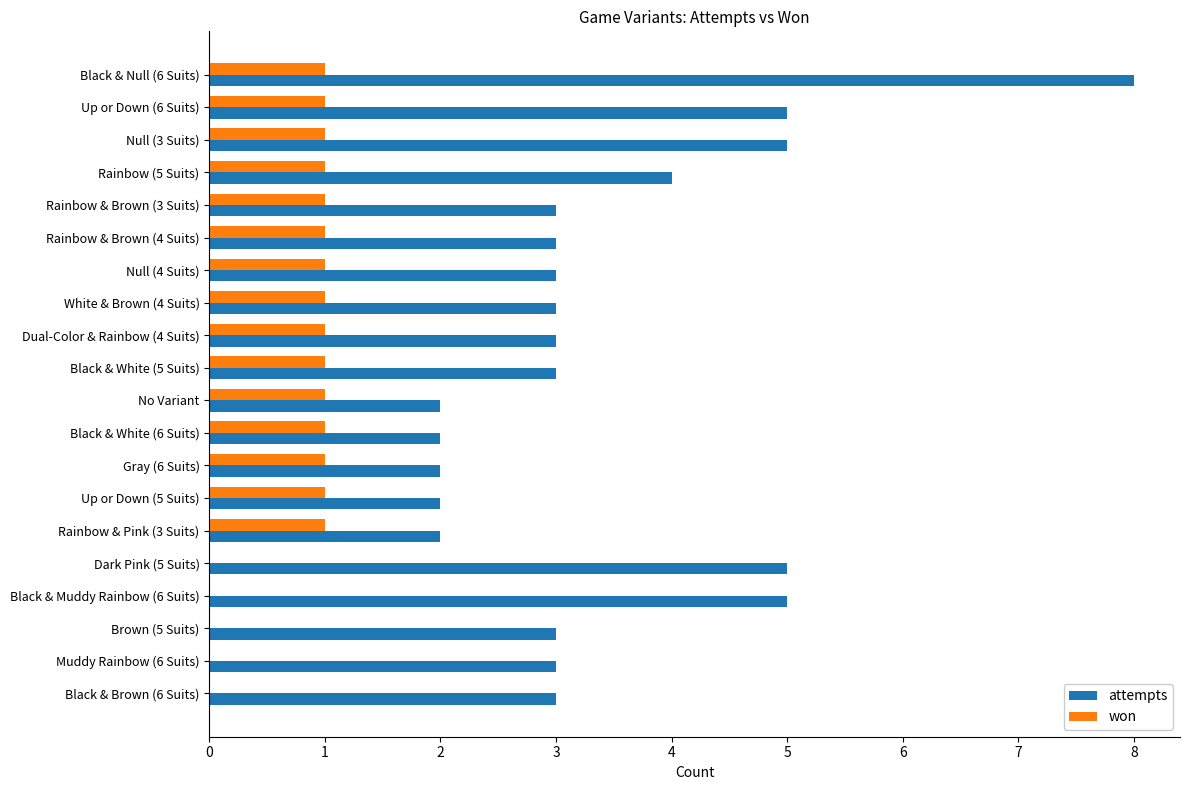

What is the greatest value displayed?

8